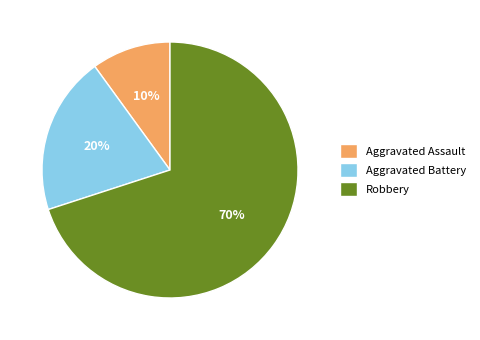

To the nearest percent, what is the difference between the largest and smallest slice percentages?

60%